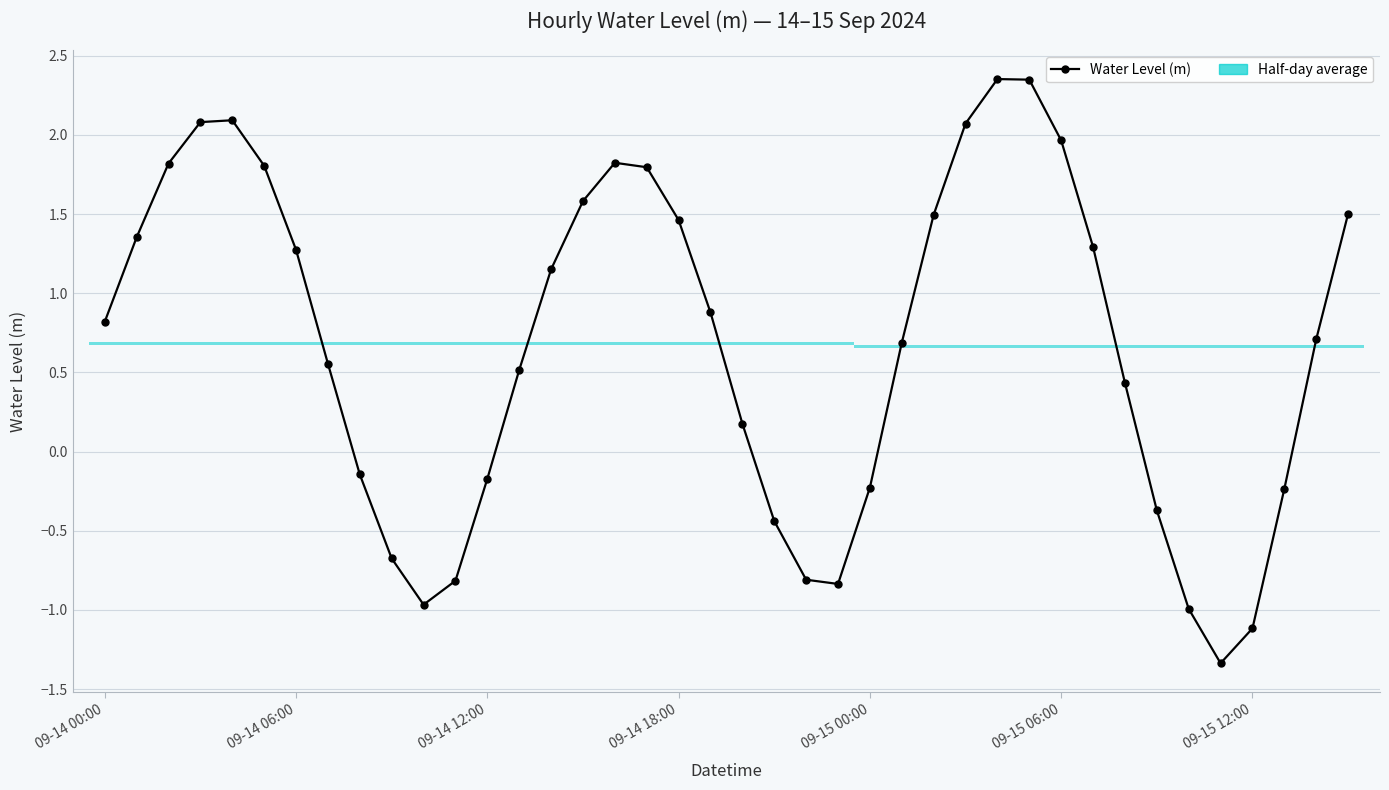

Reading right to left, transcribe all the data shown in this chart.

1.5	0.7	-0.2	-1.1	-1.3	-1.0	-0.4	0.4	1.3	2.0	2.3	2.4	2.1	1.5	0.7	-0.2	-0.8	-0.8	-0.4	0.2	0.9	1.5	1.8	1.8	1.6	1.2	0.5	-0.2	-0.8	-1.0	-0.7	-0.1	0.6	1.3	1.8	2.1	2.1	1.8	1.4	0.8